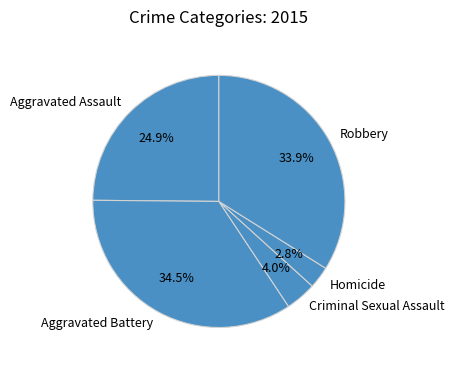

What percentage is the Homicide slice, to the nearest percent?

3%